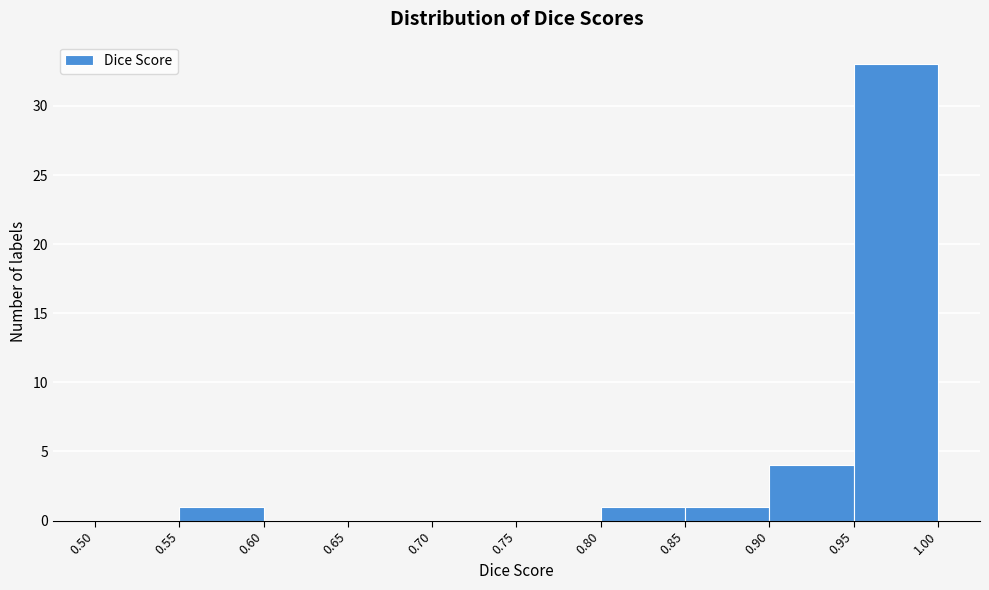

Reading left to right, transcribe this chart: for each bar, give the range it covers on the x-axis and its height. The values are not printed on the chart, so give them approximately, as read against the axis.

0.50 to 0.55: 0
0.55 to 0.60: 1
0.60 to 0.65: 0
0.65 to 0.70: 0
0.70 to 0.75: 0
0.75 to 0.80: 0
0.80 to 0.85: 1
0.85 to 0.90: 1
0.90 to 0.95: 4
0.95 to 1.00: 33